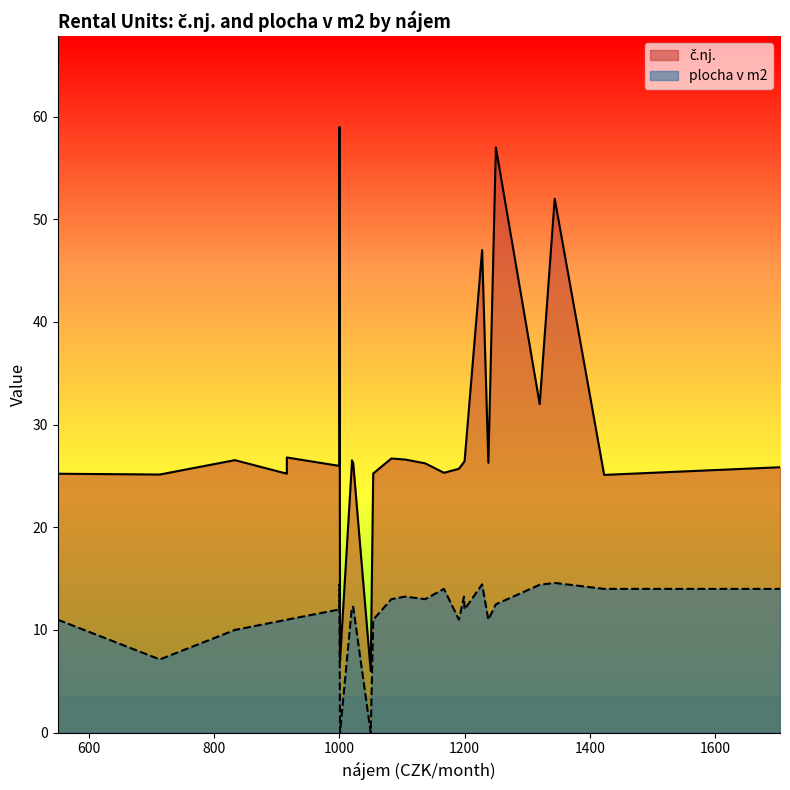

Which series has the widest spread of values?

č.nj.